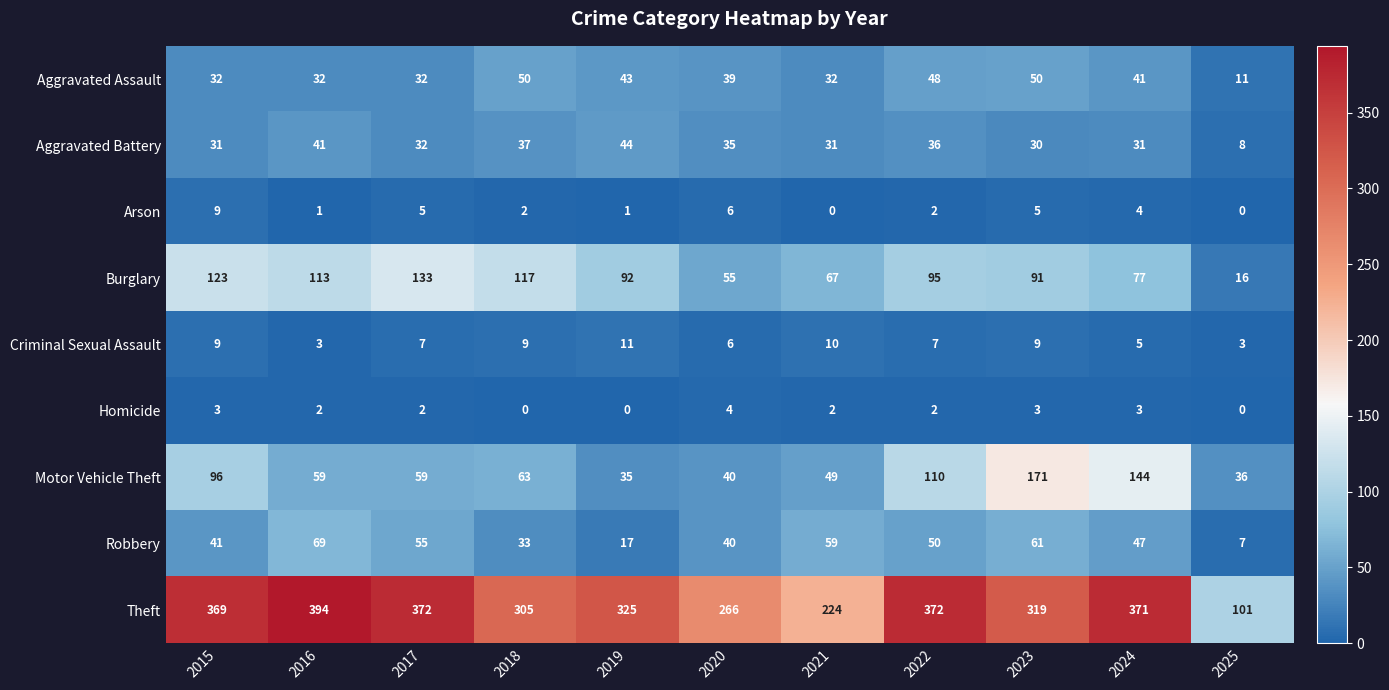

The value of Aggravated Battery at 2019 is 44. True or false?

True